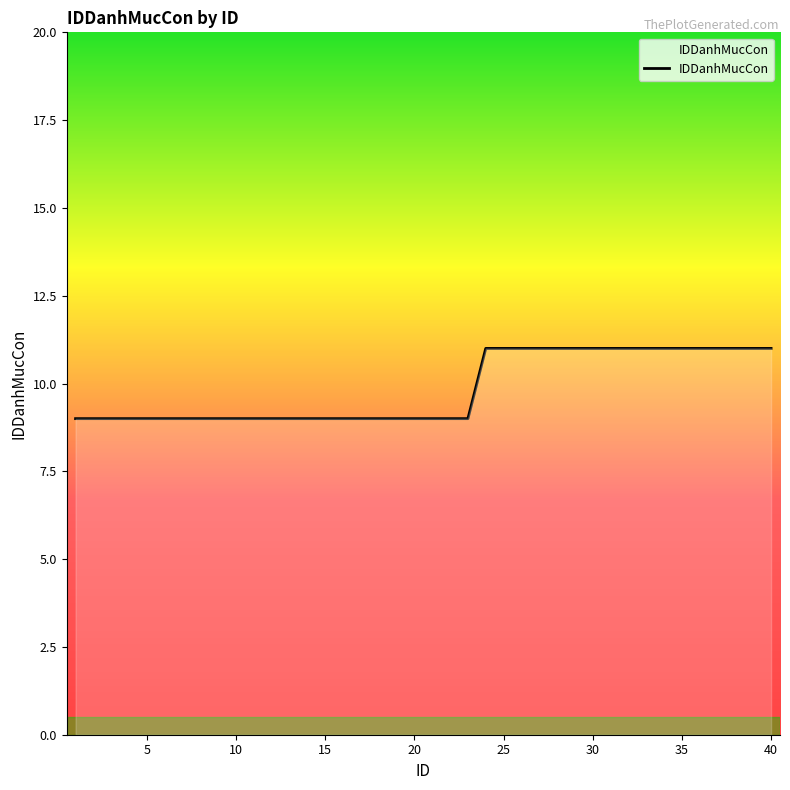

Reading left to right, extract all data points from this chart.

9	9	9	9	9	9	9	9	9	9	9	9	9	9	9	9	9	9	9	9	9	9	9	11	11	11	11	11	11	11	11	11	11	11	11	11	11	11	11	11